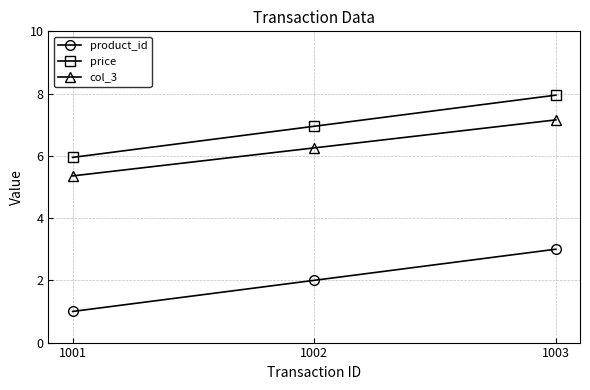

Which category has the lowest value in the price series?

1001